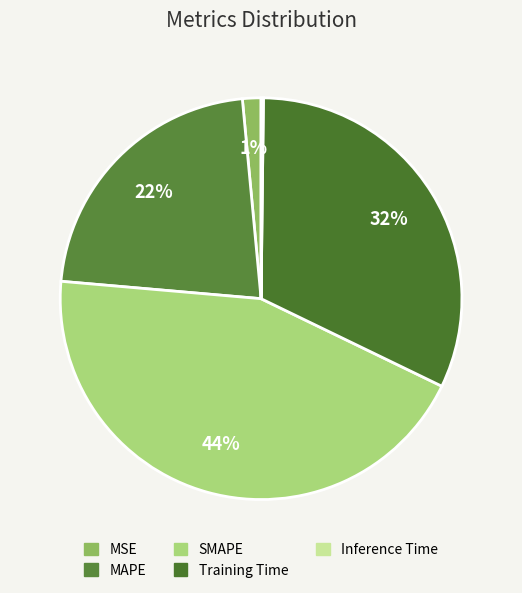

Is it true that SMAPE is 44% of the pie?

True